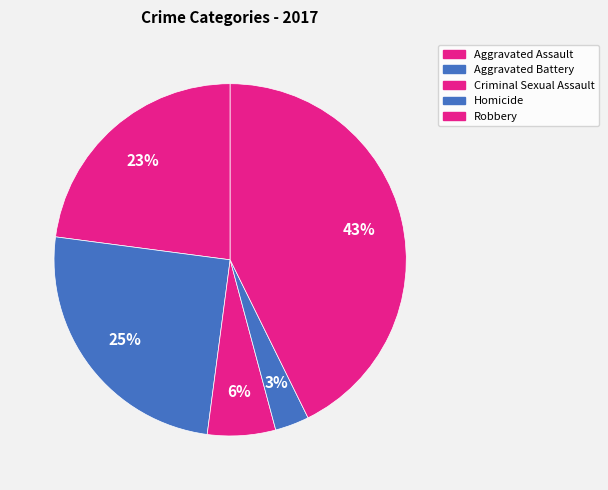

How many slices are in this pie chart?

5